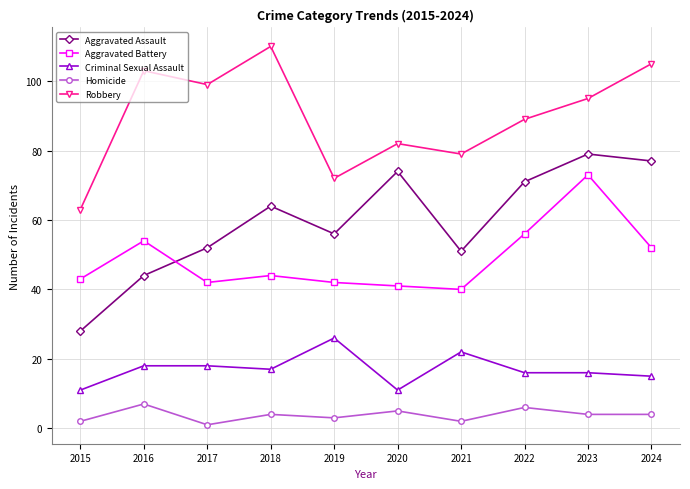

Which series has the widest spread of values?

Aggravated Assault